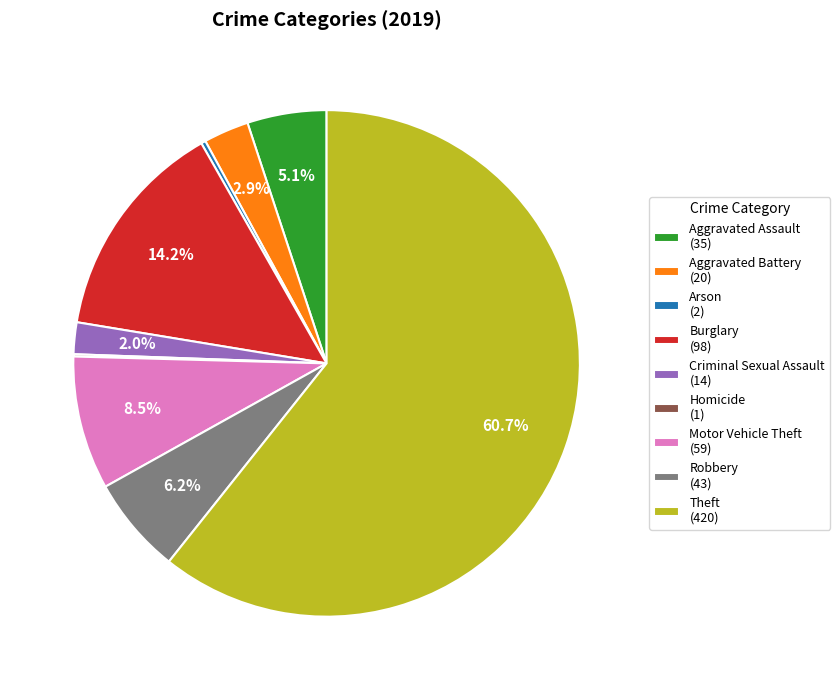

Is it true that Criminal Sexual Assault is 14% of the pie?

False